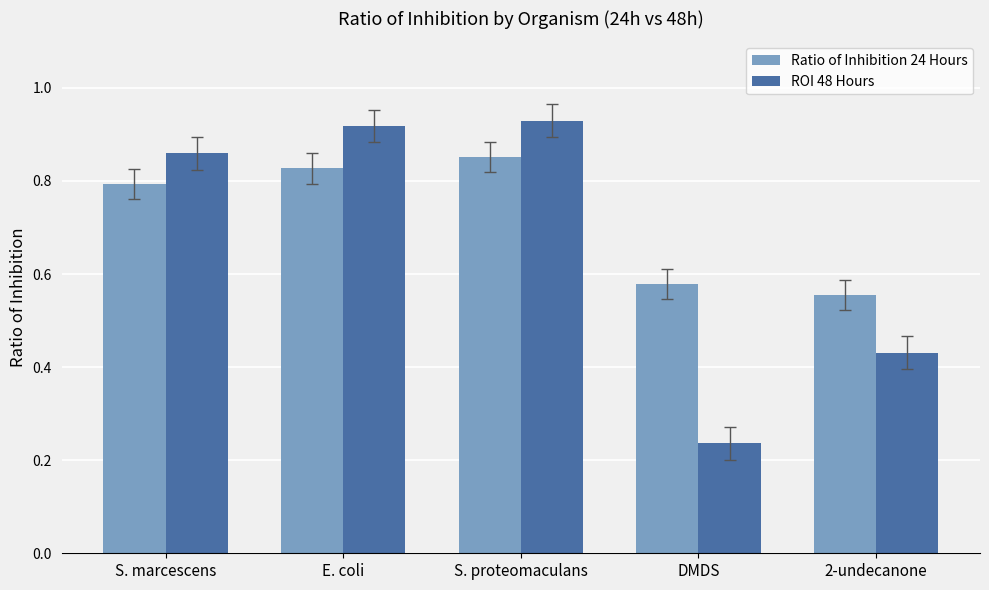

Count the ROI 48 Hours values in the range 0 to 1.

5